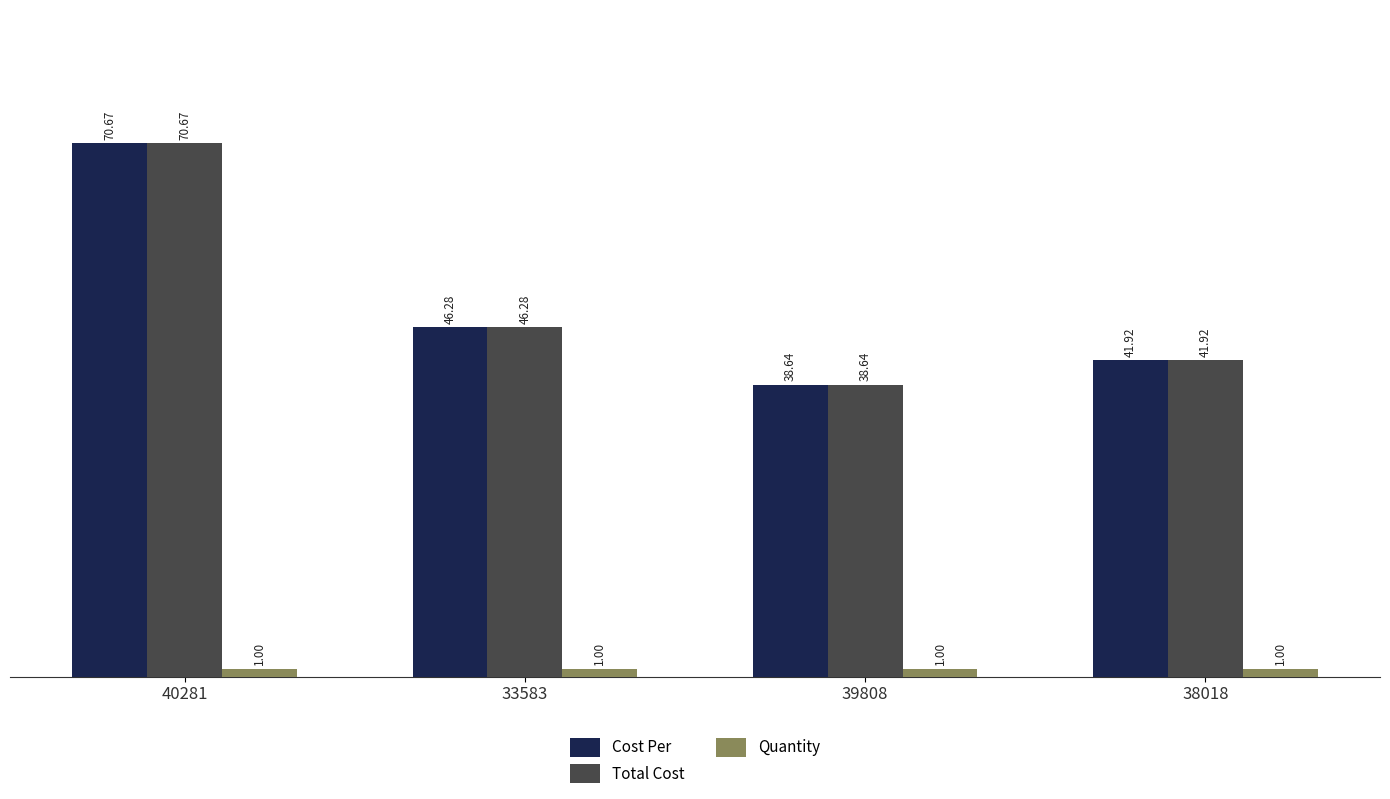

List the labels in order of Cost Per value, smallest first.

39808, 38018, 33583, 40281